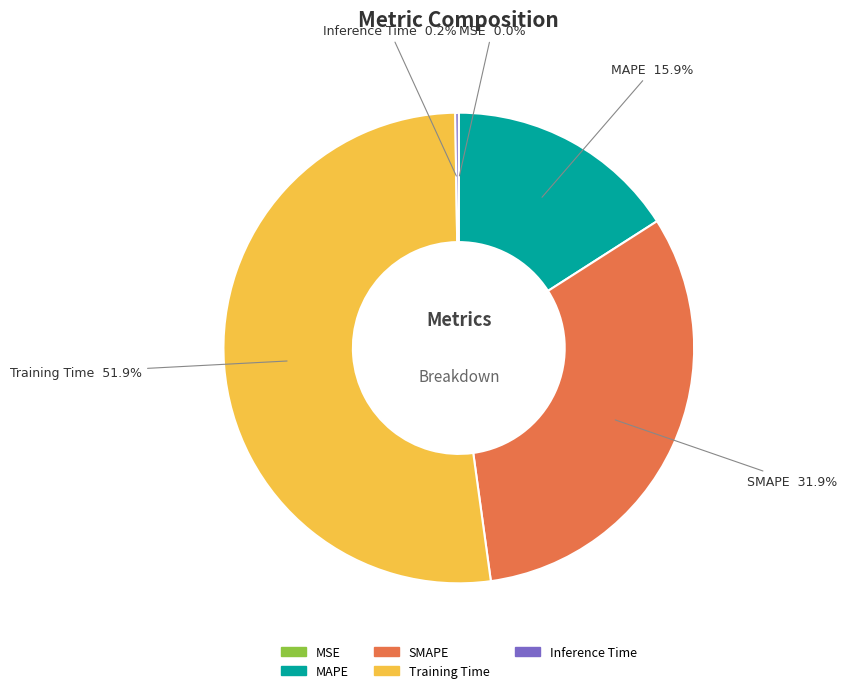

What is the largest slice in the pie chart?

Training Time